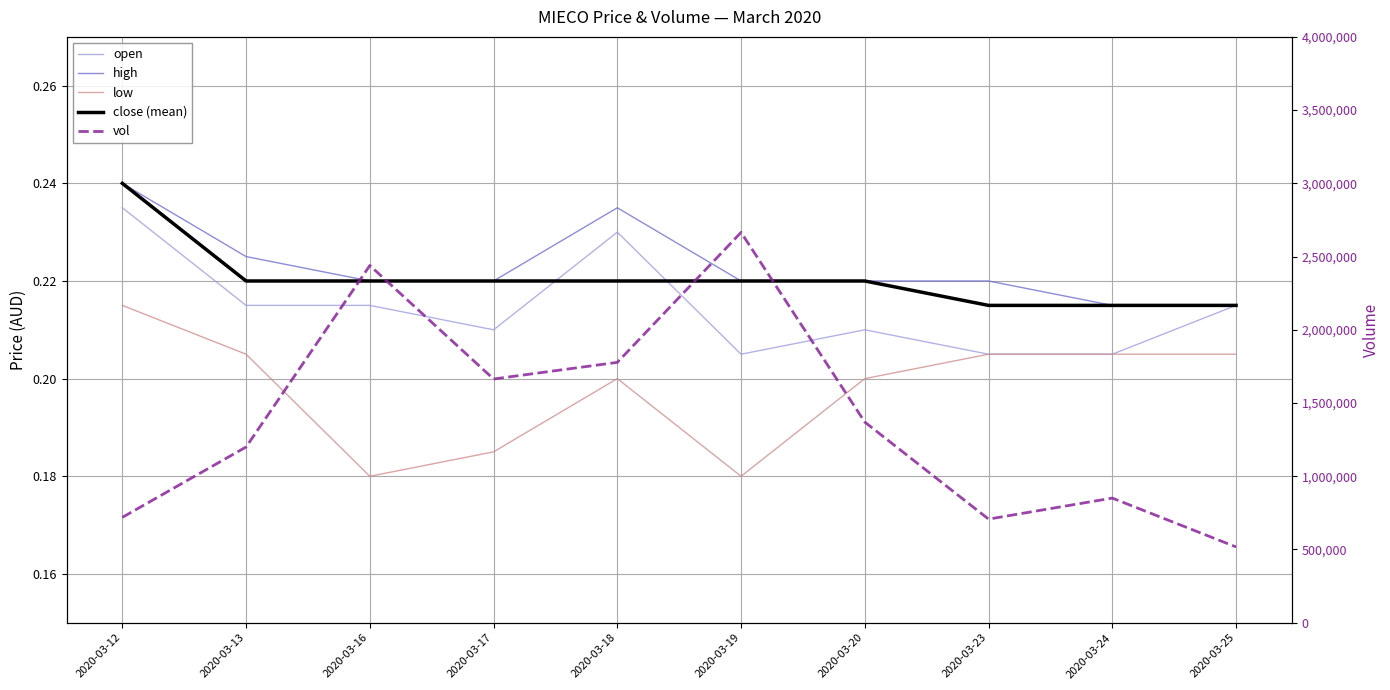

What is the sum of all low values?

2.0